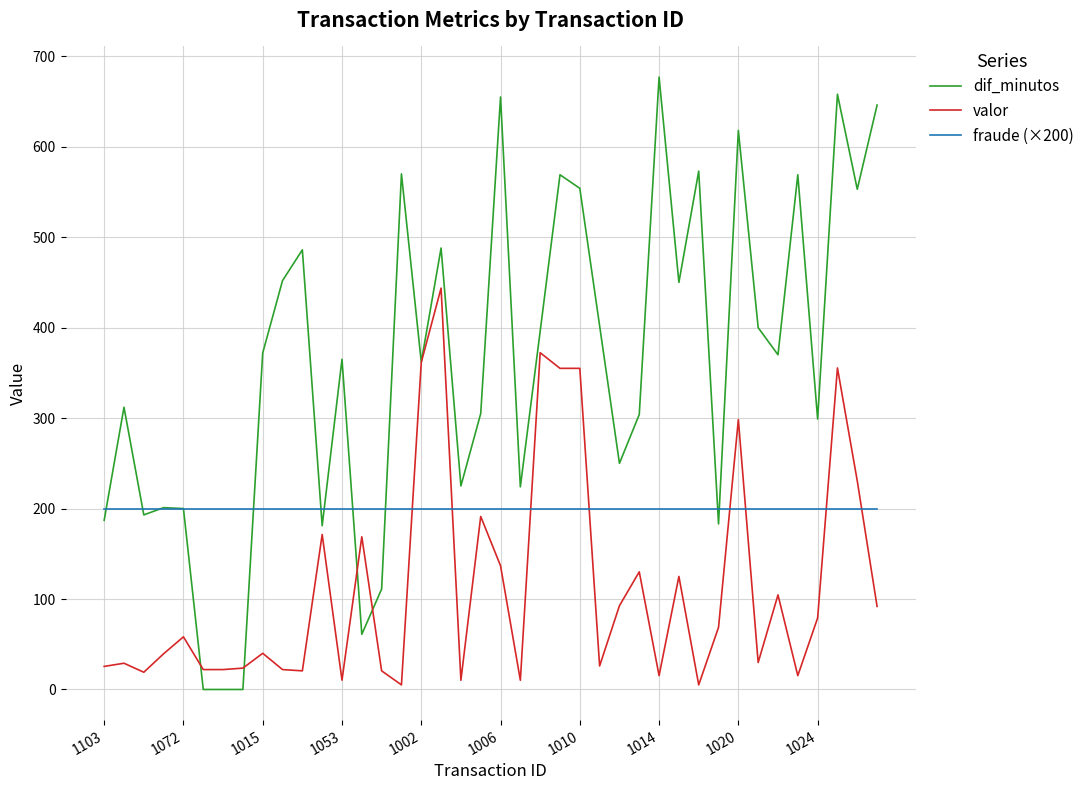

What are all the series names shown in the legend?

dif_minutos, valor, fraude (×200)